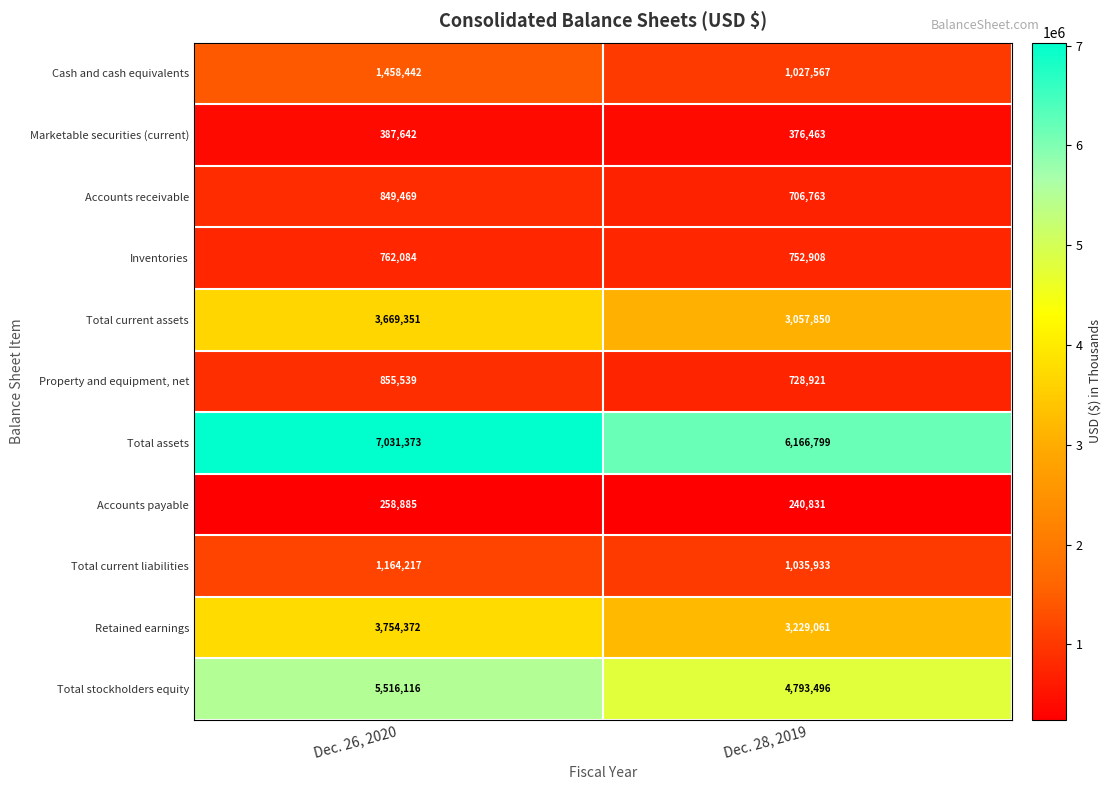

What is the difference between the Total current assets values at Dec. 28, 2019 and Dec. 26, 2020?

611501